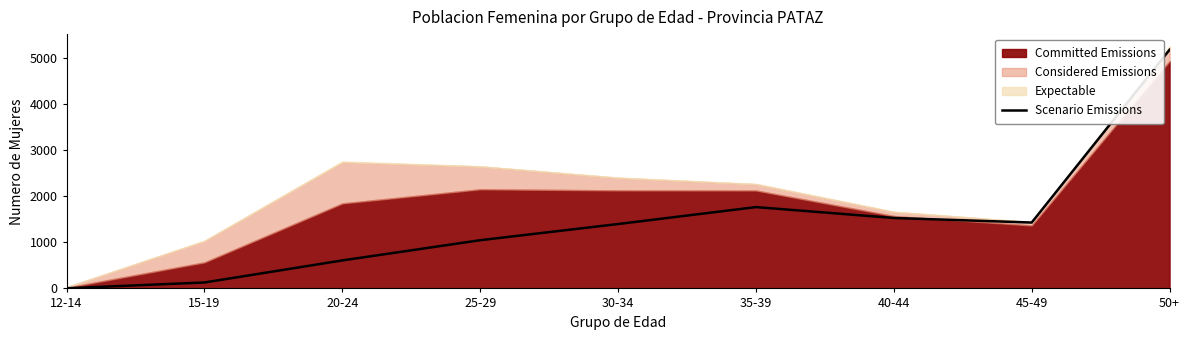

Between 12-14 and 50+, which is larger?

50+